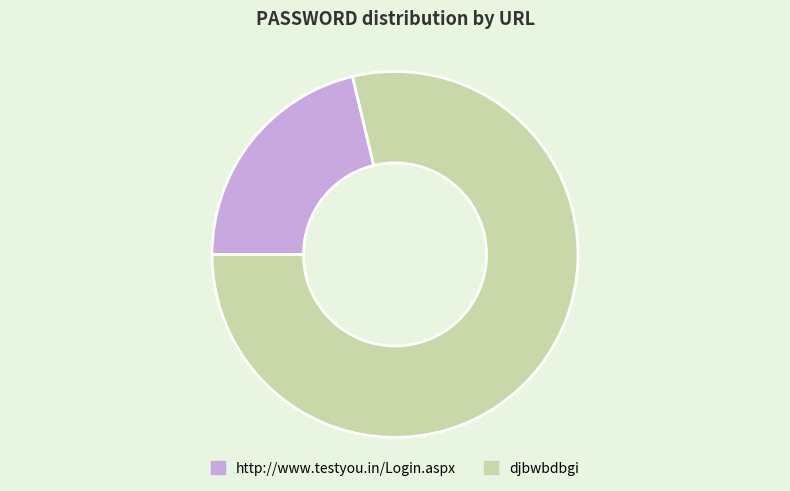

Rank the categories by value from highest to lowest.

djbwbdbgi, http://www.testyou.in/Login.aspx